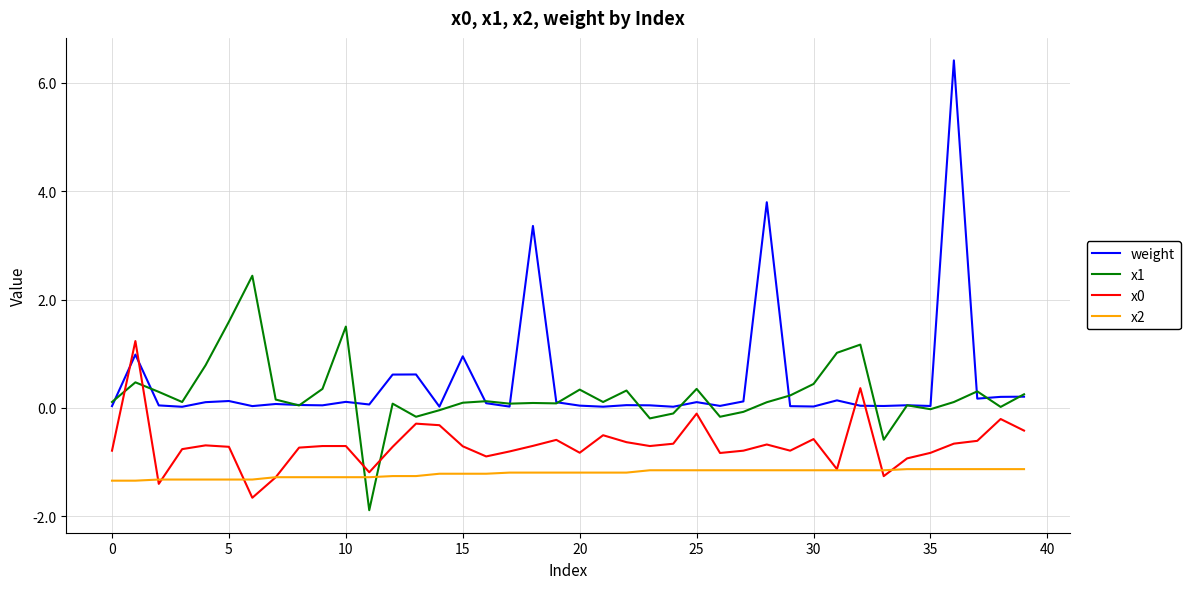

What is the average value of the weight series?

0.5